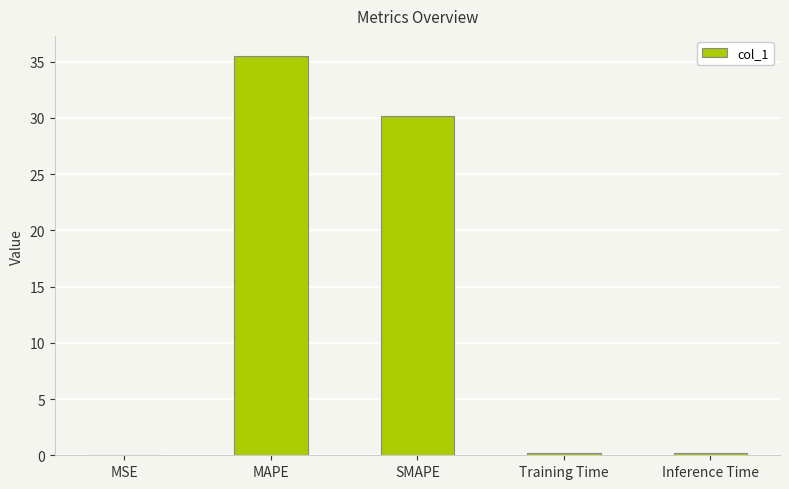

Between SMAPE and MAPE, which is larger?

MAPE